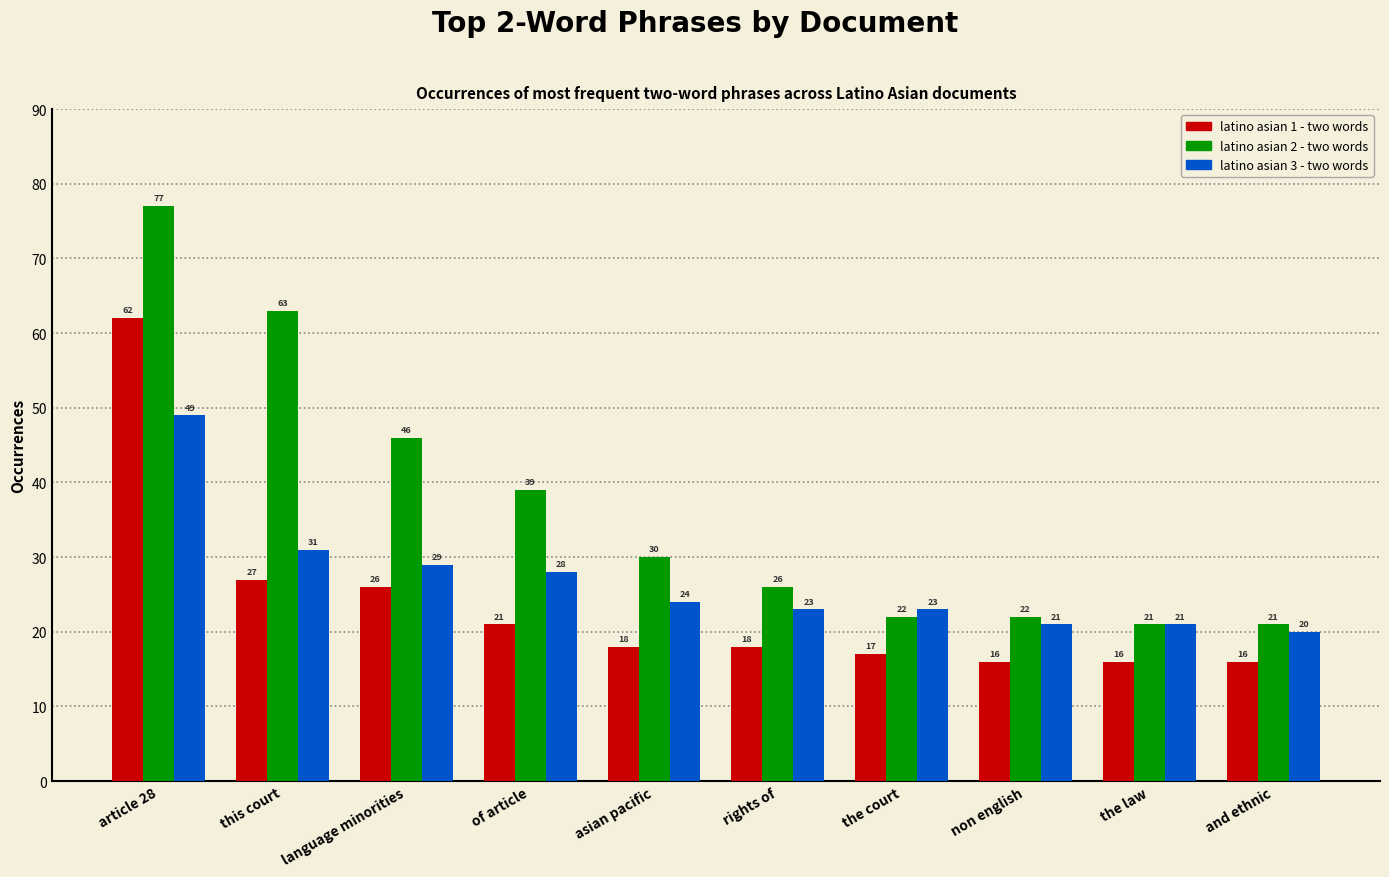

What is the value of the latino asian 1 - two words bar at the 6th from the left?

18